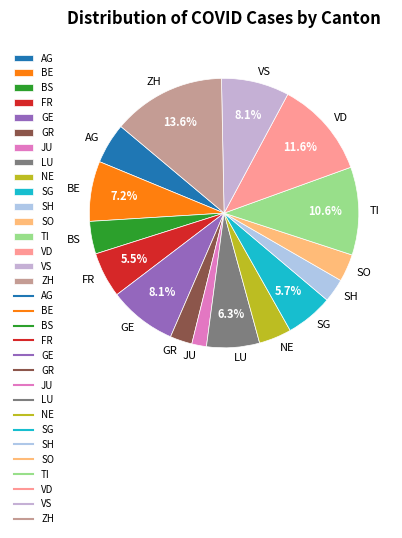

Count the number of slices in the pie.

16